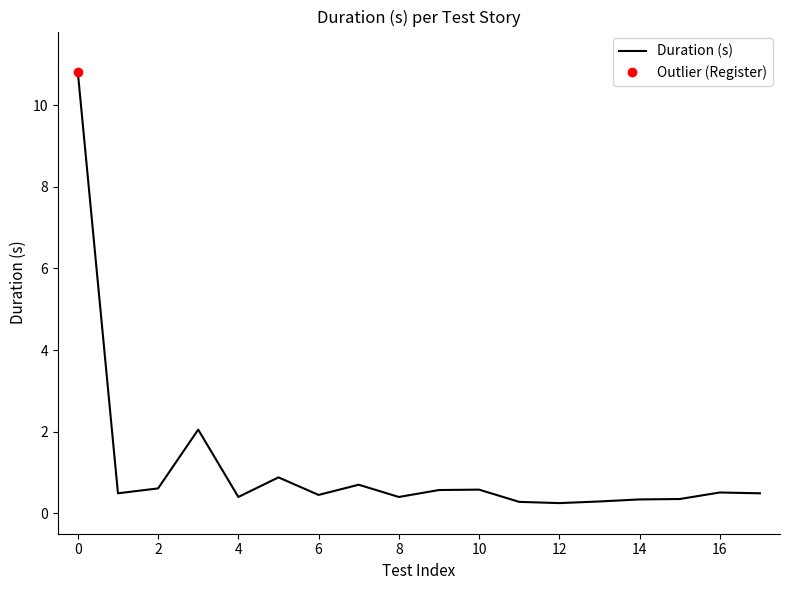

What is the maximum value for Duration (s)?

10.8